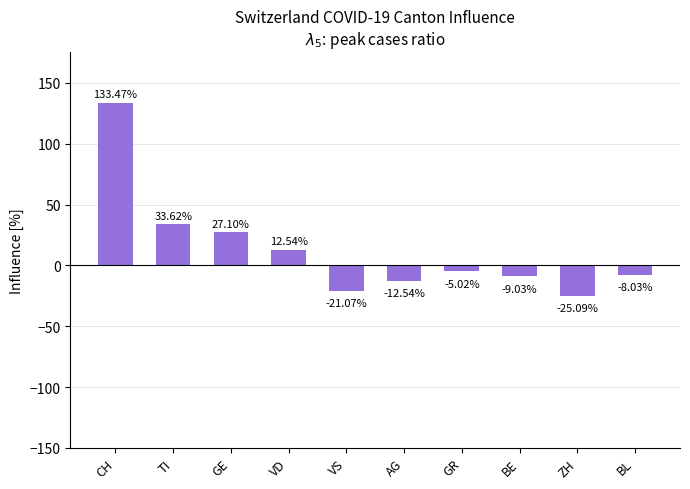

Where does the data first go above -5?

CH